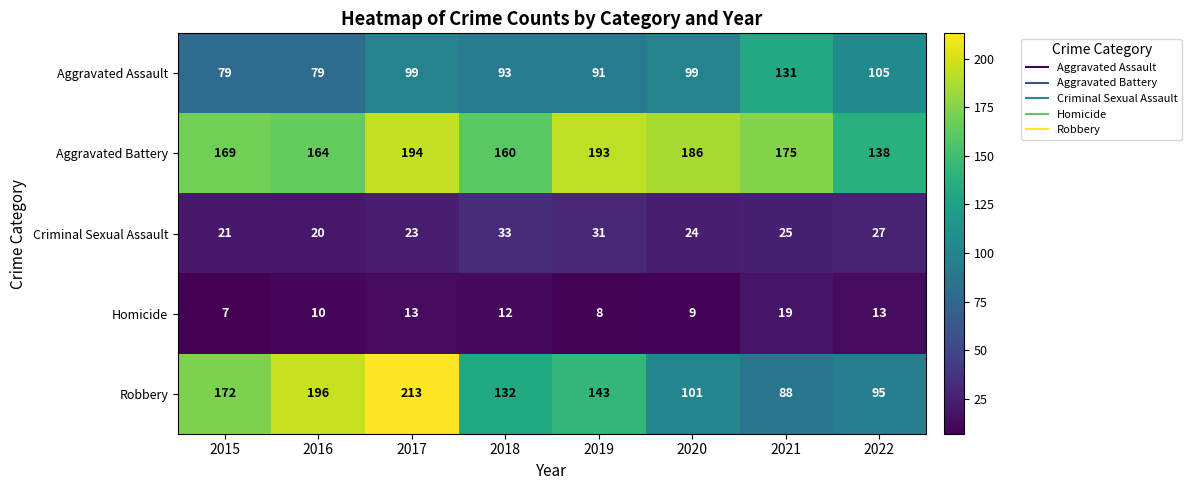

Which series has the widest spread of values?

Robbery